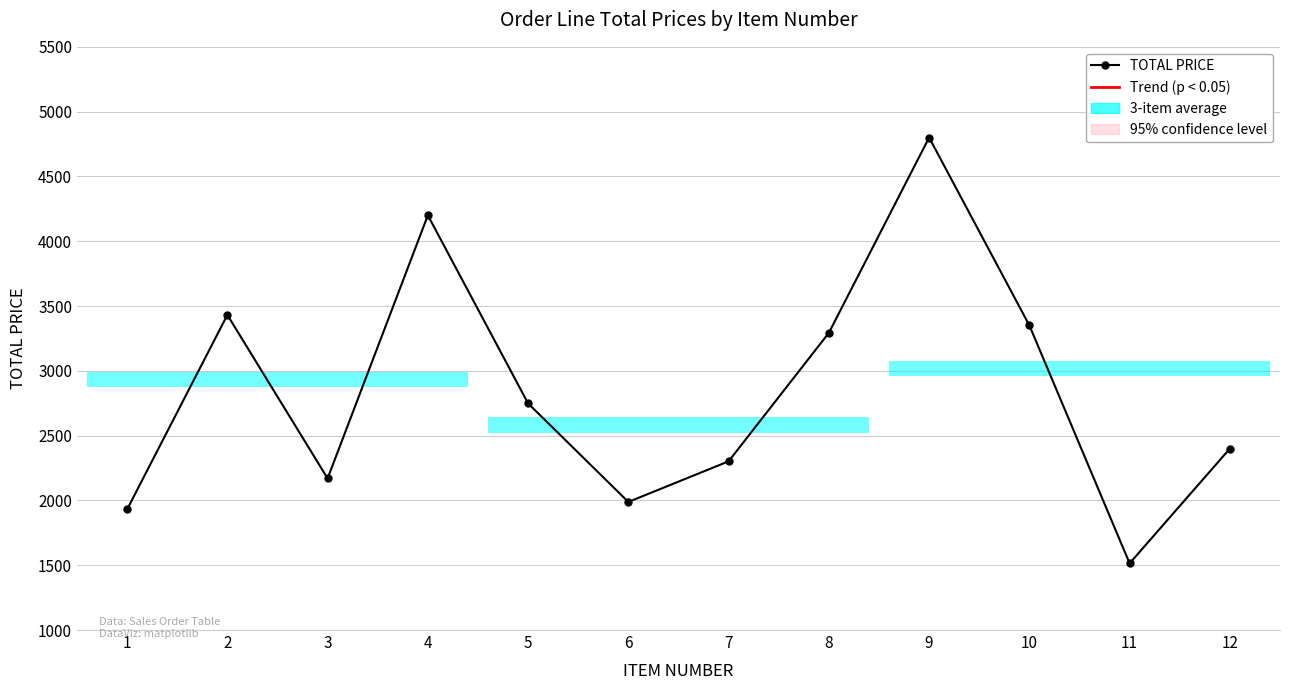

Read the value at 4.

4200.0